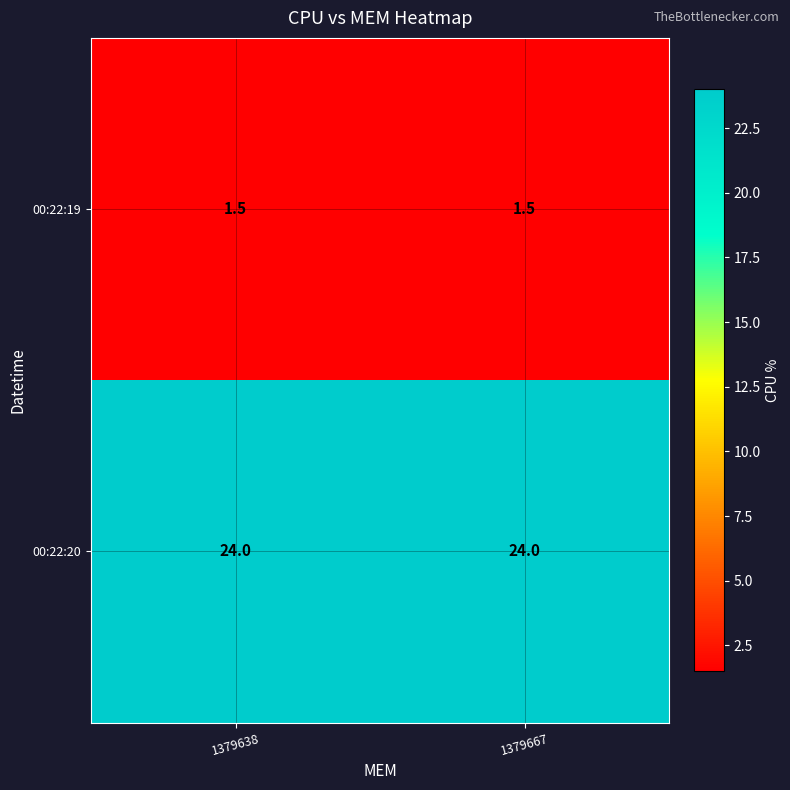

Reading left to right, what are all the values shown in this chart?

00:22:19: 1.5	1.5
00:22:20: 24.0	24.0